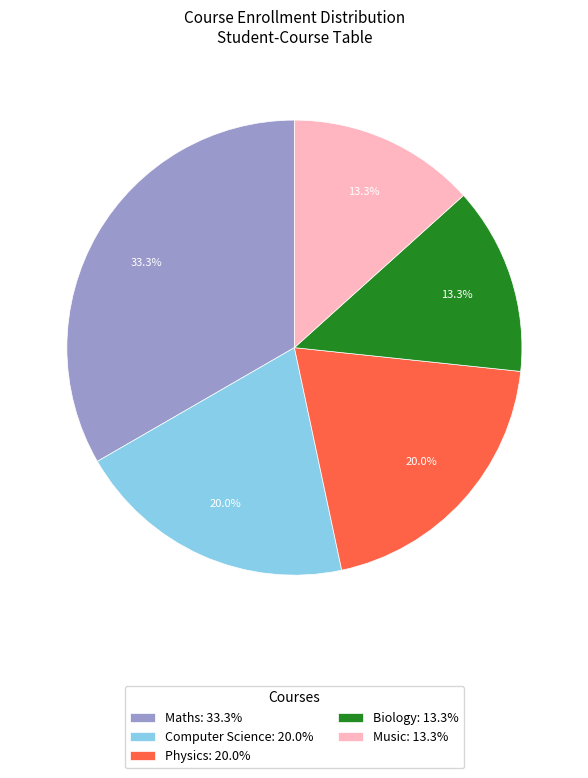

Count the number of slices in the pie.

5